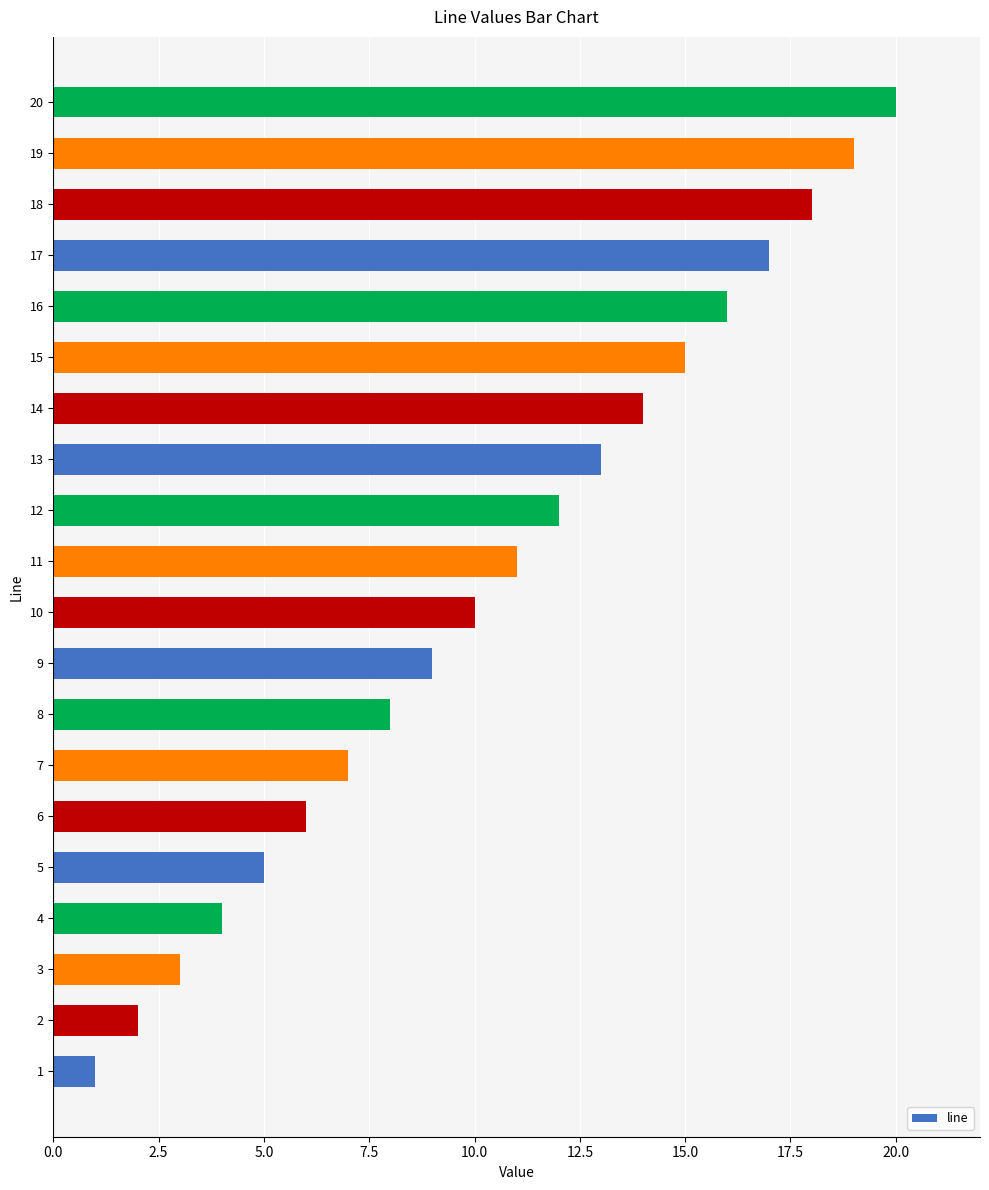

List the labels in order of value, largest first.

20, 19, 18, 17, 16, 15, 14, 13, 12, 11, 10, 9, 8, 7, 6, 5, 4, 3, 2, 1